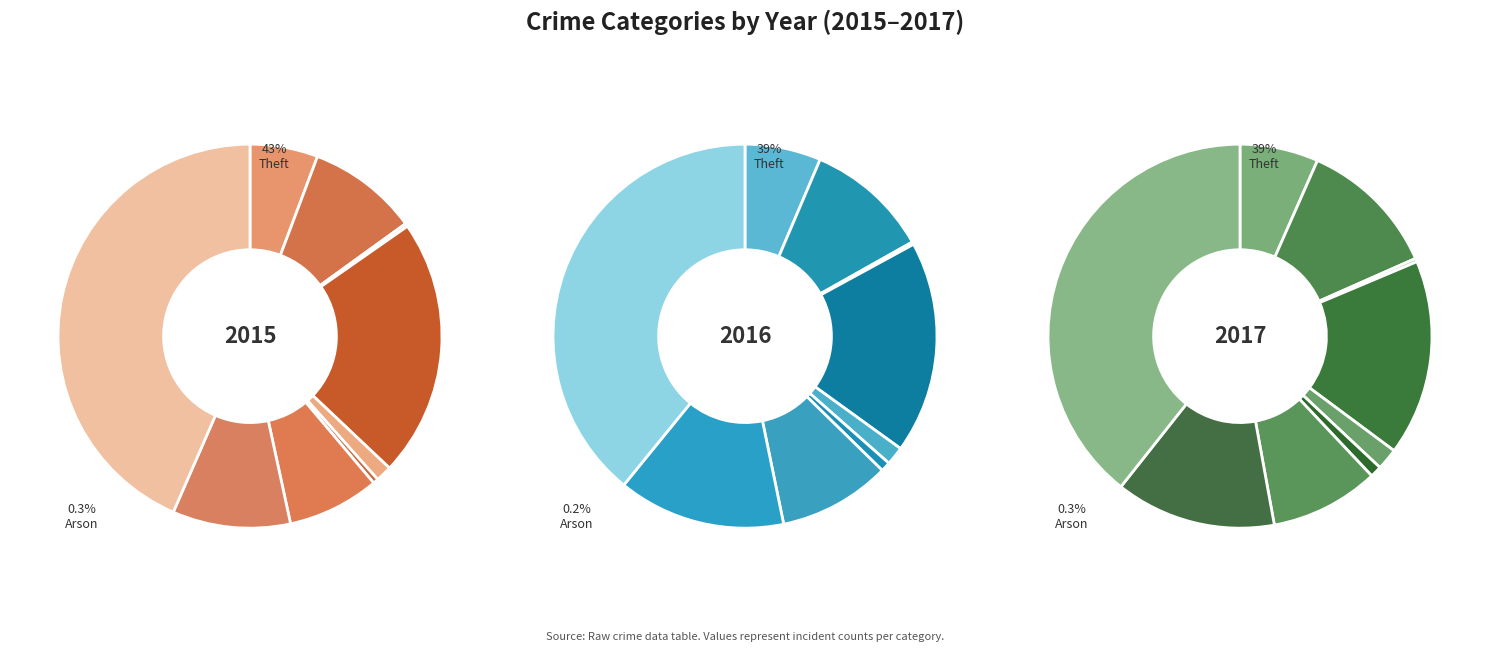

To the nearest percent, what percentage of the pie is Burglary?

22%